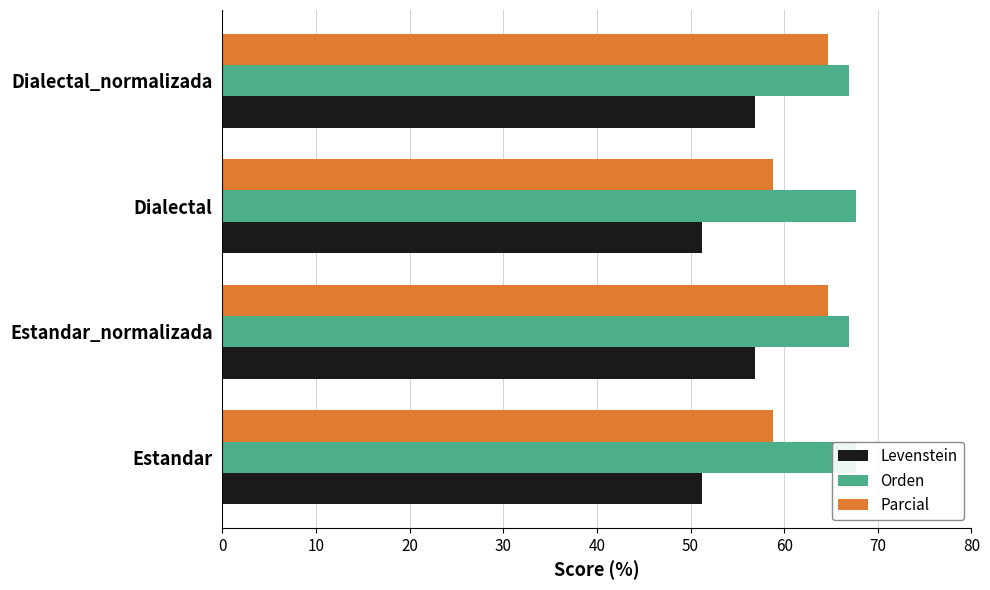

The value of Parcial at Dialectal_normalizada is 19.7. True or false?

False